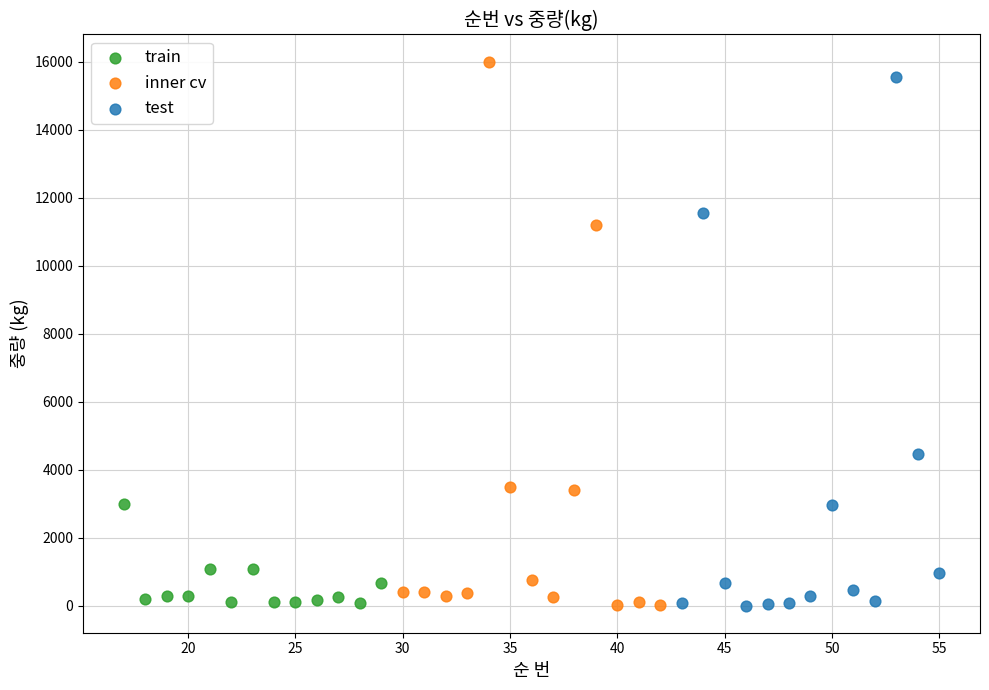

What are all the series names shown in the legend?

train, inner cv, test